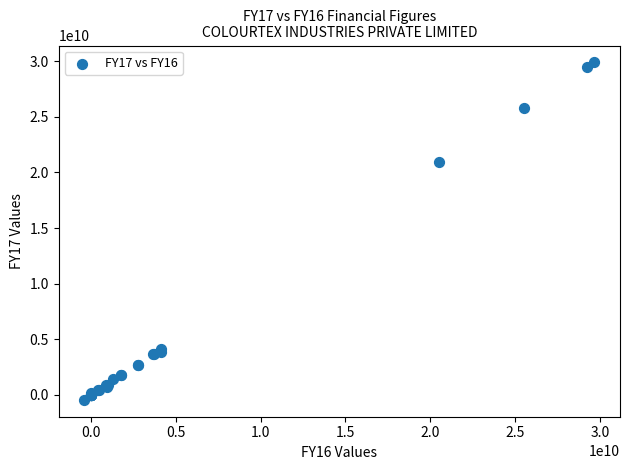

What Y value in the scatter plot is closest to 14724740734?

20950182629.0